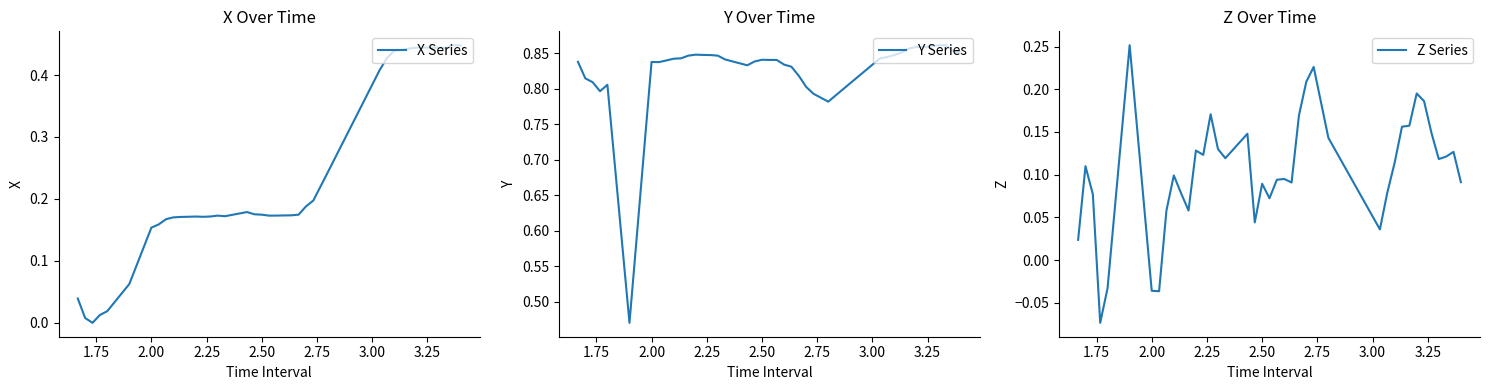

The Y Series series shows 0.8 at 2.50. True or false?

True